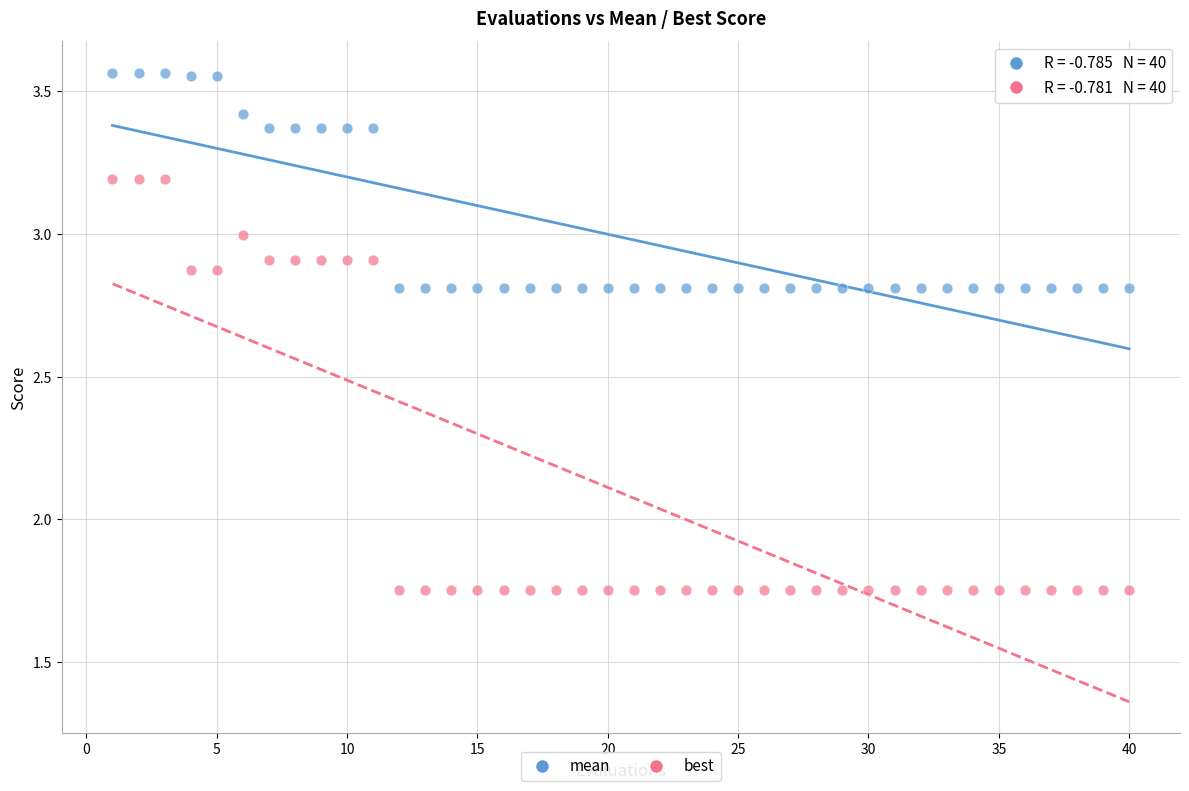

What are all the series names shown in the legend?

mean, best